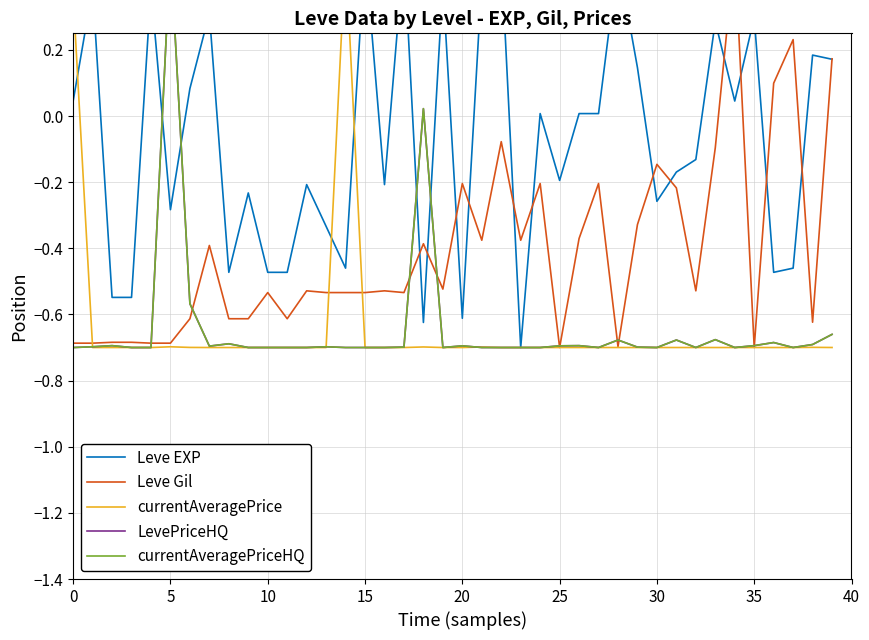

What is the difference between the second highest and minimum values in the currentAveragePrice series?

1.1